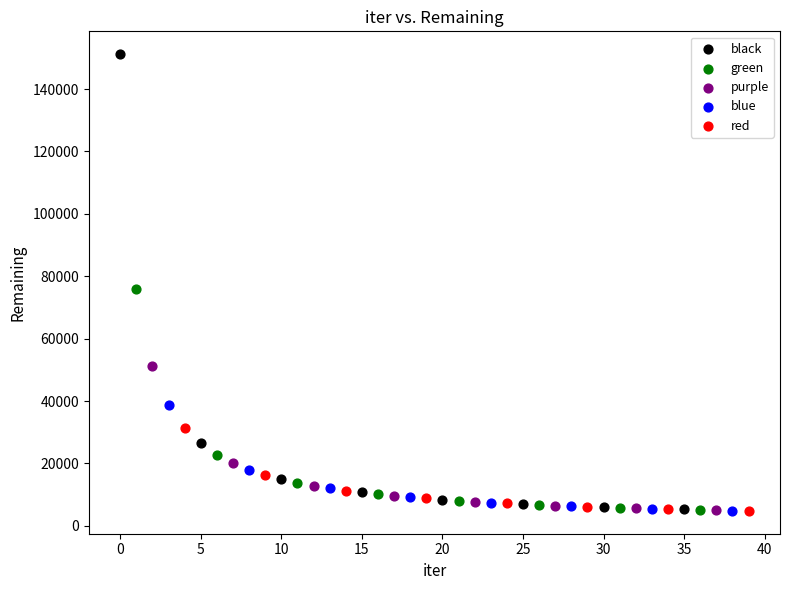

Which series reaches the maximum Y coordinate?

black